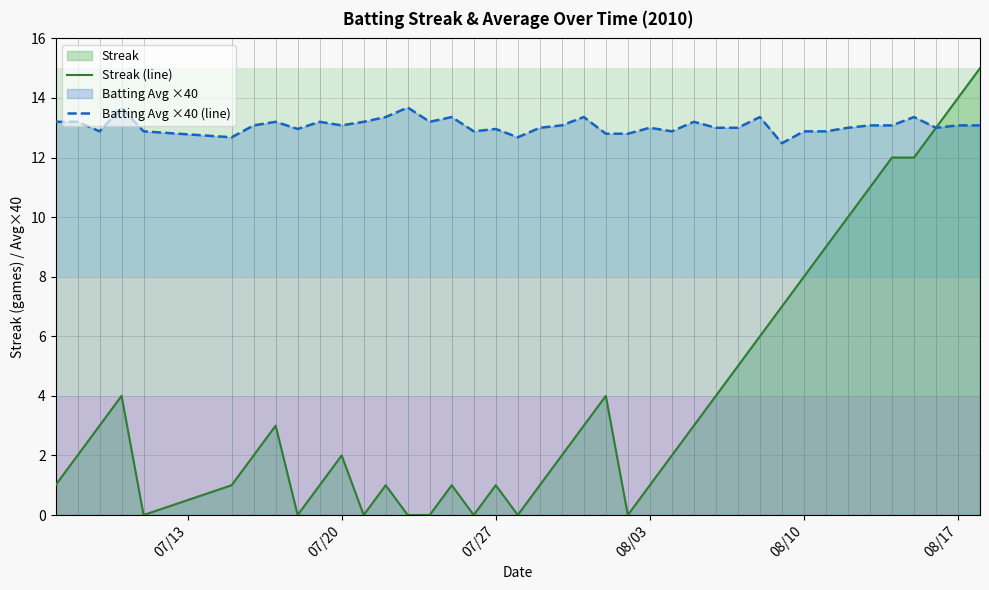

True or false: Streak (line) and Batting Avg ×40 (line) cross at least once.

False